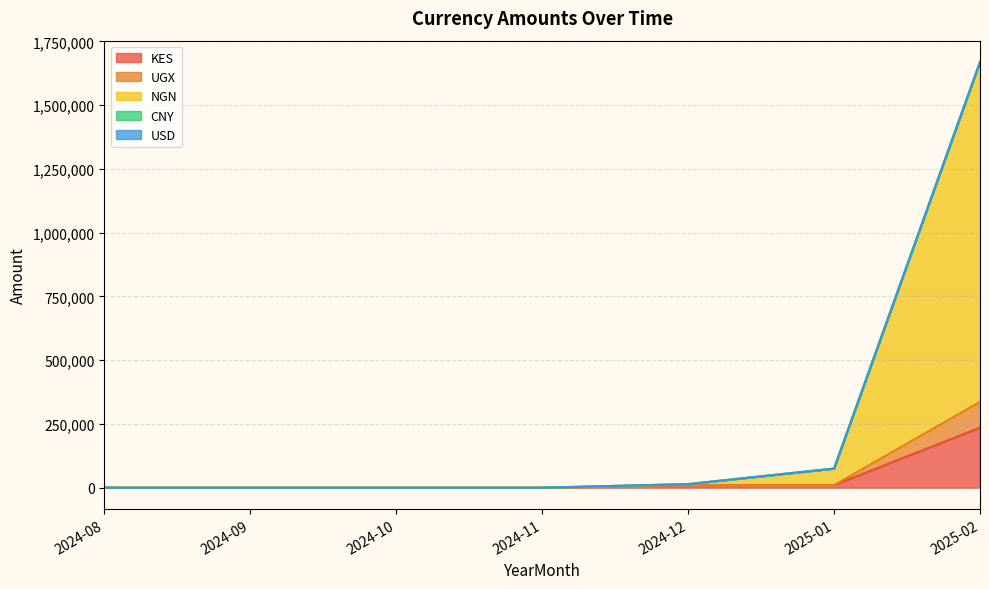

At which label does KES reach its peak?

2025-02